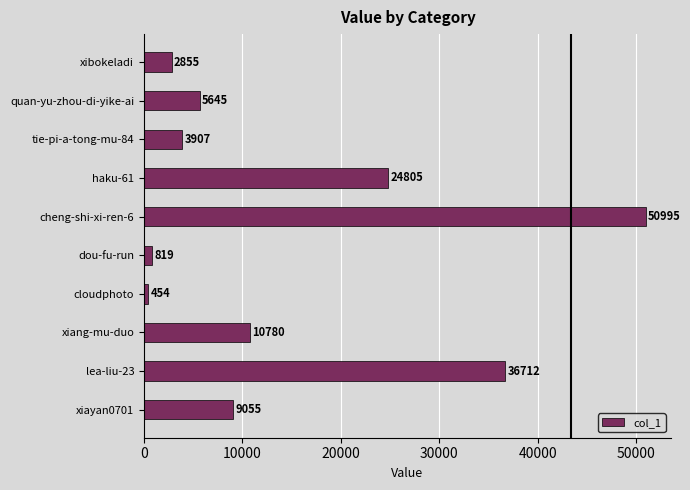

What is the difference between the maximum and second lowest values?

50176